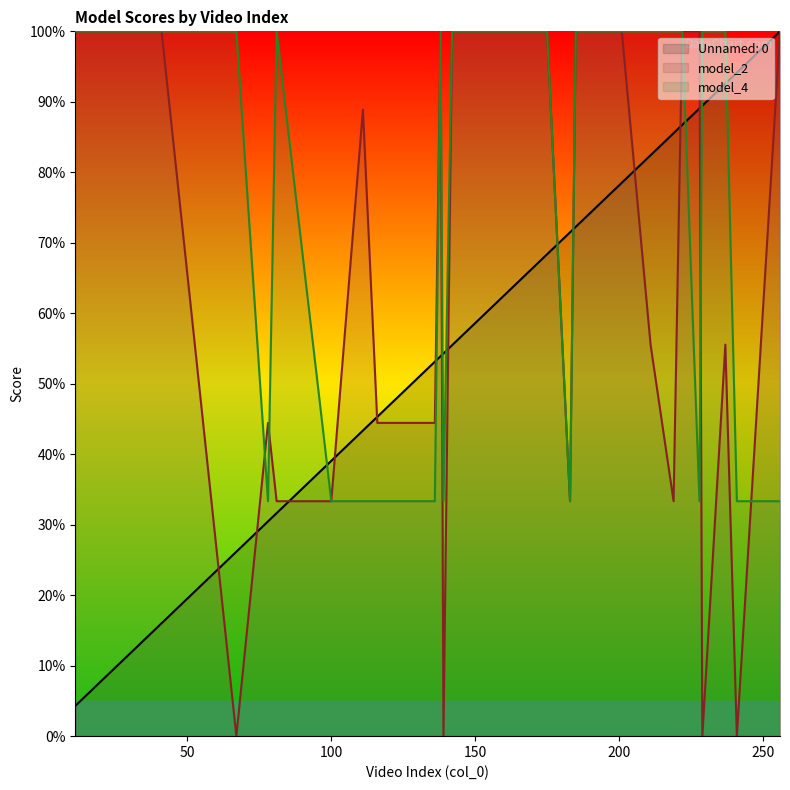

Reading left to right, list all the values displayed in this chart.

Unnamed: 0: 11=4.3	27=10.5	41=16.0	67=26.2	78=30.5	81=31.6	100=39.1	111=43.4	116=45.3	136=53.1	138=53.9	139=54.3	142=55.5	143=55.9	155=60.5	167=65.2	171=66.8	175=68.4	183=71.5	185=72.3	190=74.2	201=78.5	211=82.4	219=85.5	222=86.7	228=89.1	229=89.5	237=92.6	241=94.1	256=100.0
model_2: 11=100.0	27=100.0	41=100.0	67=0.0	78=44.4	81=33.3	100=33.3	111=88.9	116=44.4	136=44.4	138=100.0	139=0.0	142=100.0	143=100.0	155=100.0	167=100.0	171=100.0	175=100.0	183=33.3	185=100.0	190=100.0	201=100.0	211=55.6	219=33.3	222=100.0	228=100.0	229=0.0	237=55.6	241=0.0	256=100.0
model_4: 11=100.0	27=100.0	41=100.0	67=100.0	78=33.3	81=100.0	100=33.3	111=33.3	116=33.3	136=33.3	138=100.0	139=33.3	142=100.0	143=100.0	155=100.0	167=100.0	171=100.0	175=100.0	183=33.3	185=100.0	190=100.0	201=100.0	211=100.0	219=100.0	222=100.0	228=33.3	229=100.0	237=100.0	241=33.3	256=33.3